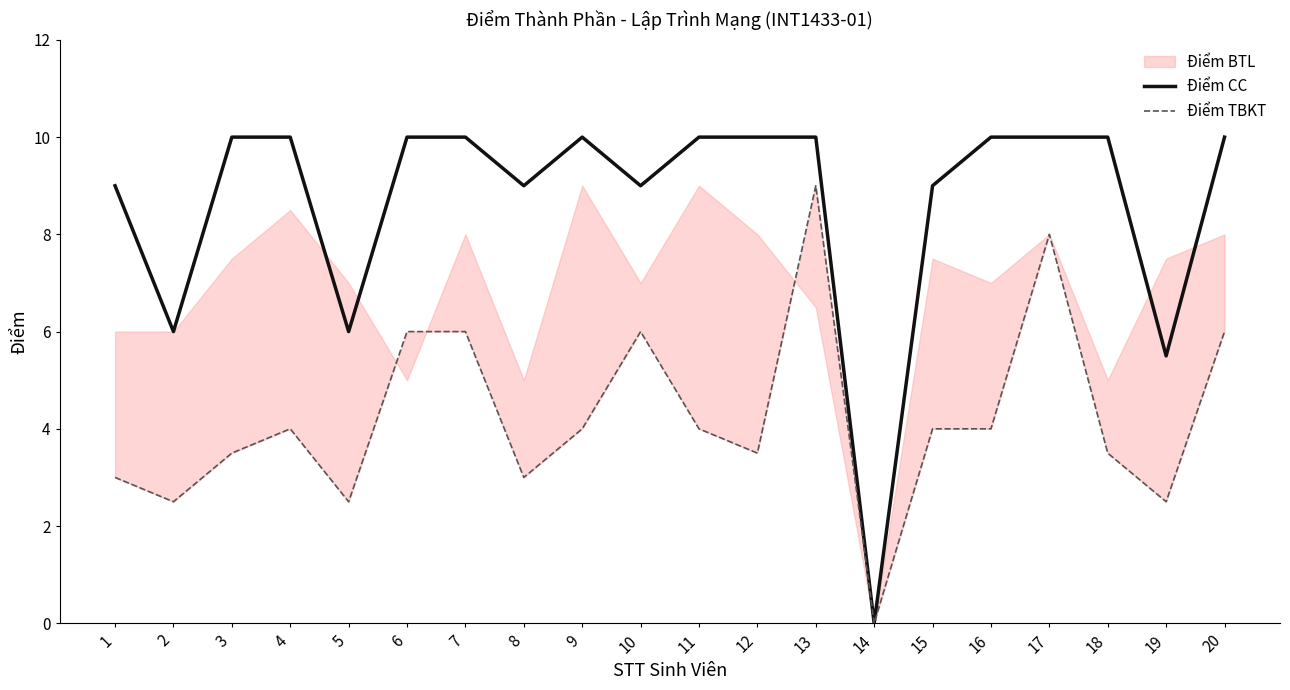

At 1, list the series in order from smallest to largest.

Điểm TBKT, Điểm CC